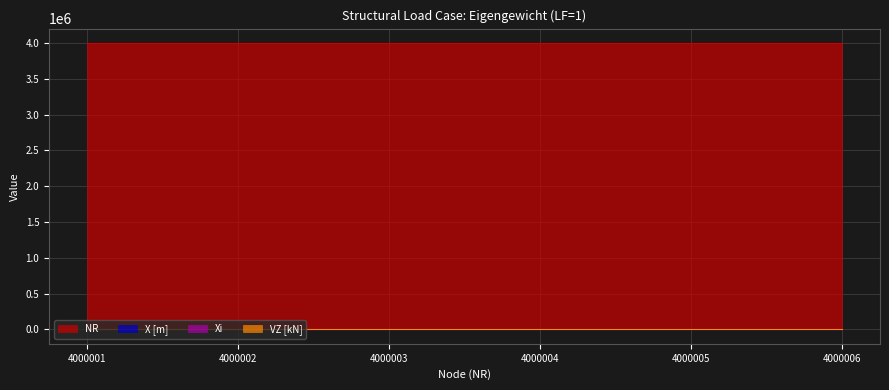

Reading left to right, what are all the values shown in this chart?

NR: 4000001=4000001	4000002=4000002	4000003=4000003	4000004=4000004	4000005=4000005	4000006=4000006
X [m]: 4000001=0	4000002=0	4000003=0	4000004=0	4000005=0	4000006=0
Xi: 4000001=0	4000002=0	4000003=0	4000004=0	4000005=0	4000006=0
VZ [kN]: 4000001=0	4000002=0	4000003=0	4000004=0	4000005=0	4000006=0